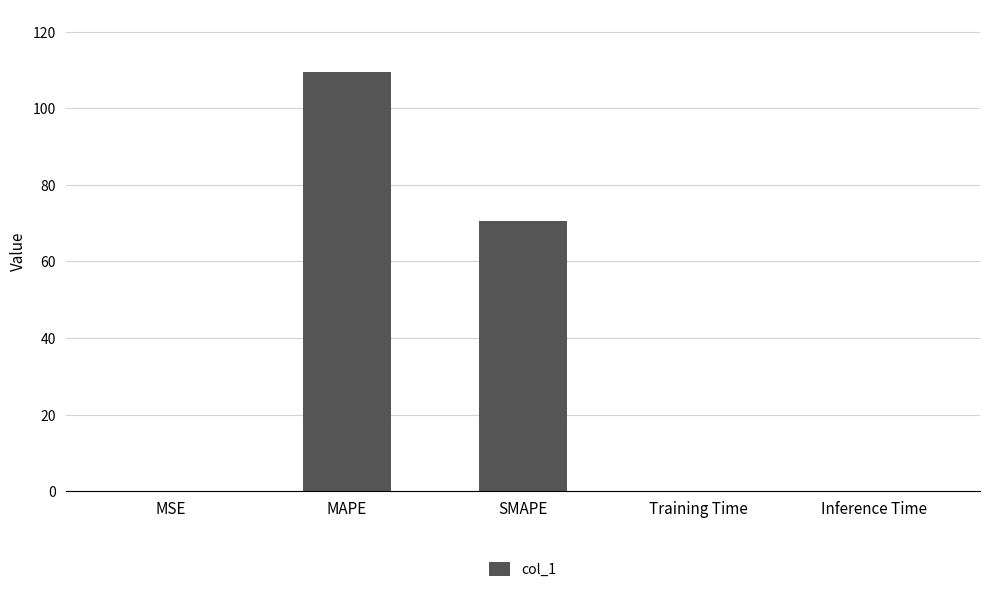

What is the greatest value displayed?

109.3